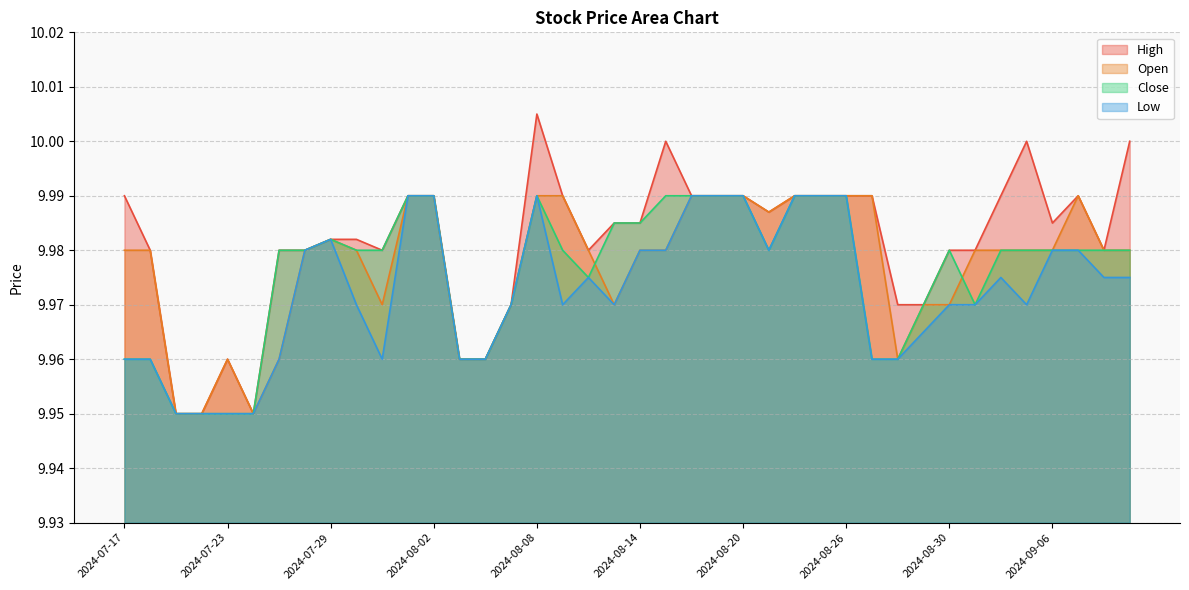

What is the value of the High point at the 5th from the left?

10.0